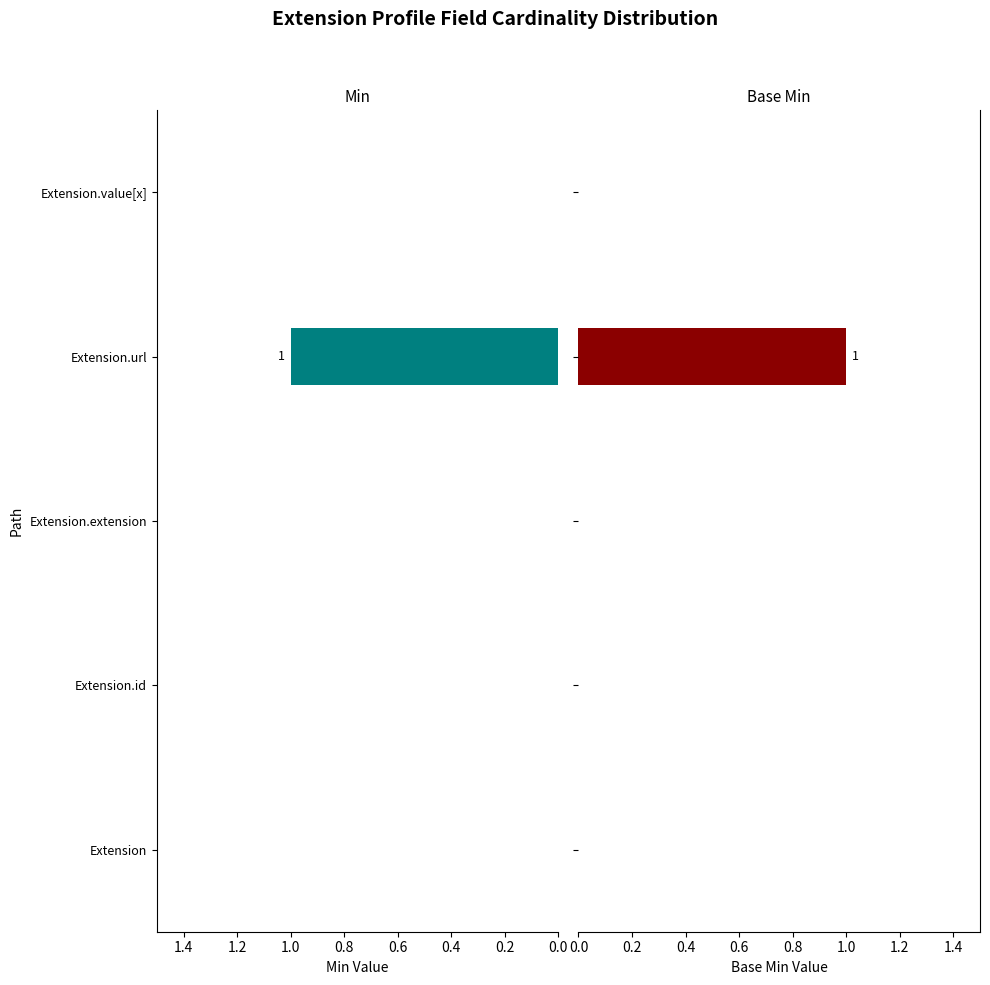

Is it true that Min equals 0 at Extension.url?

False